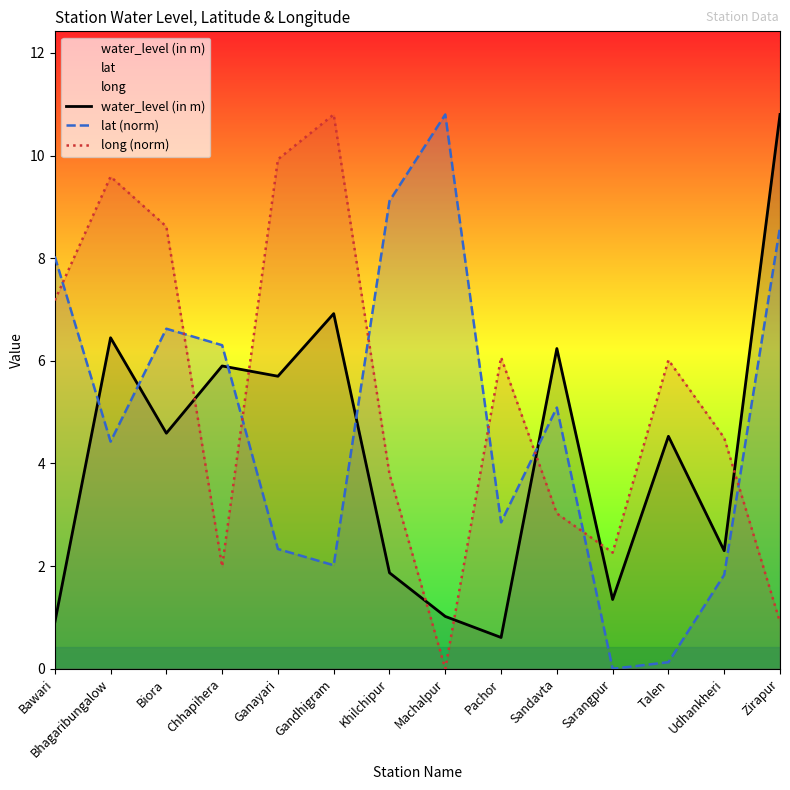

How many values in lat (norm) are above zero?

13